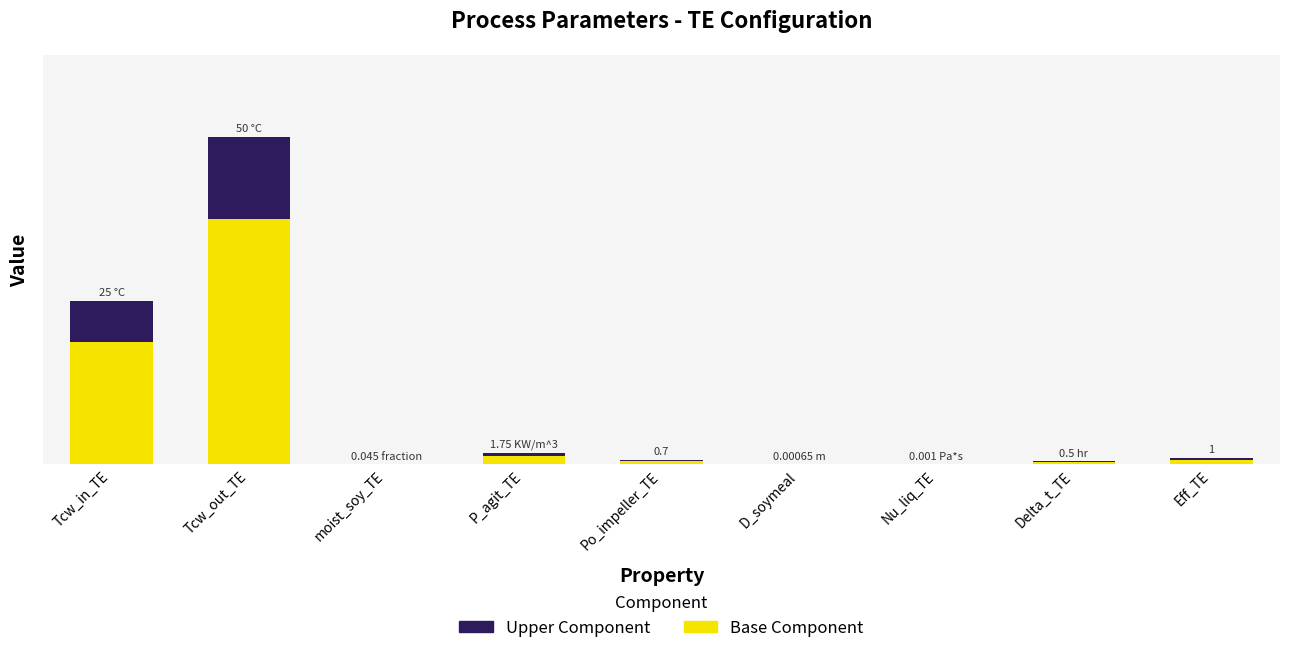

True or false: Upper Component has a value of 0.1 at Delta_t_TE.

True